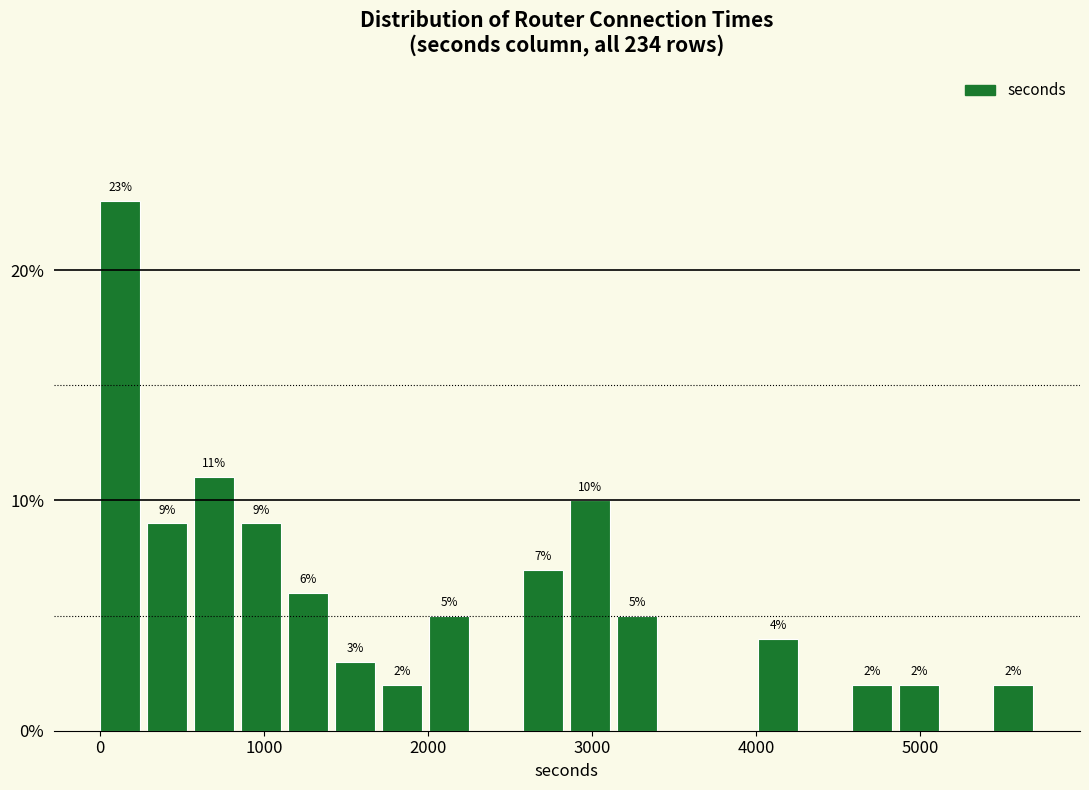

Around what value on the x-axis is the tallest bar? Give the approximate position of its centre, as read against the axis.

100